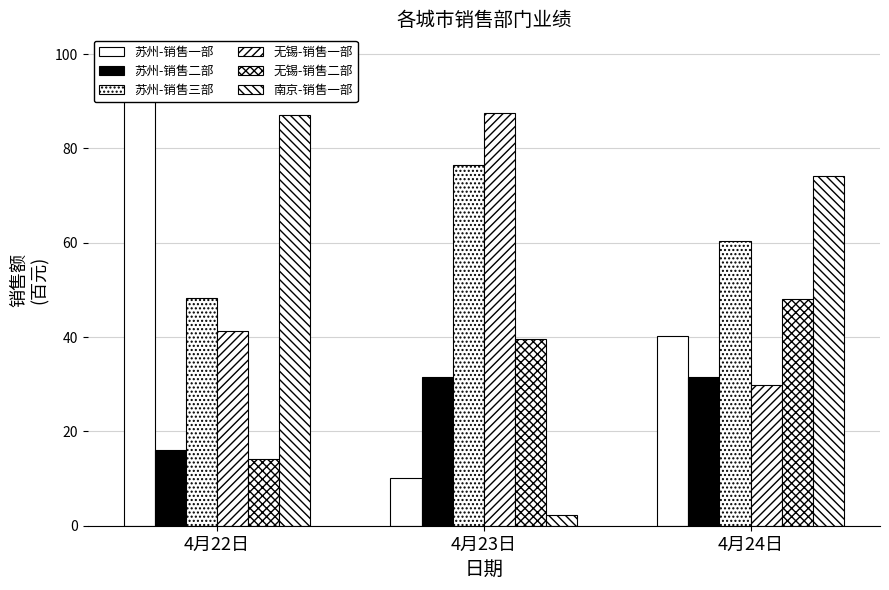

The value of 苏州-销售一部 at 4月24日 is 40.2. True or false?

True